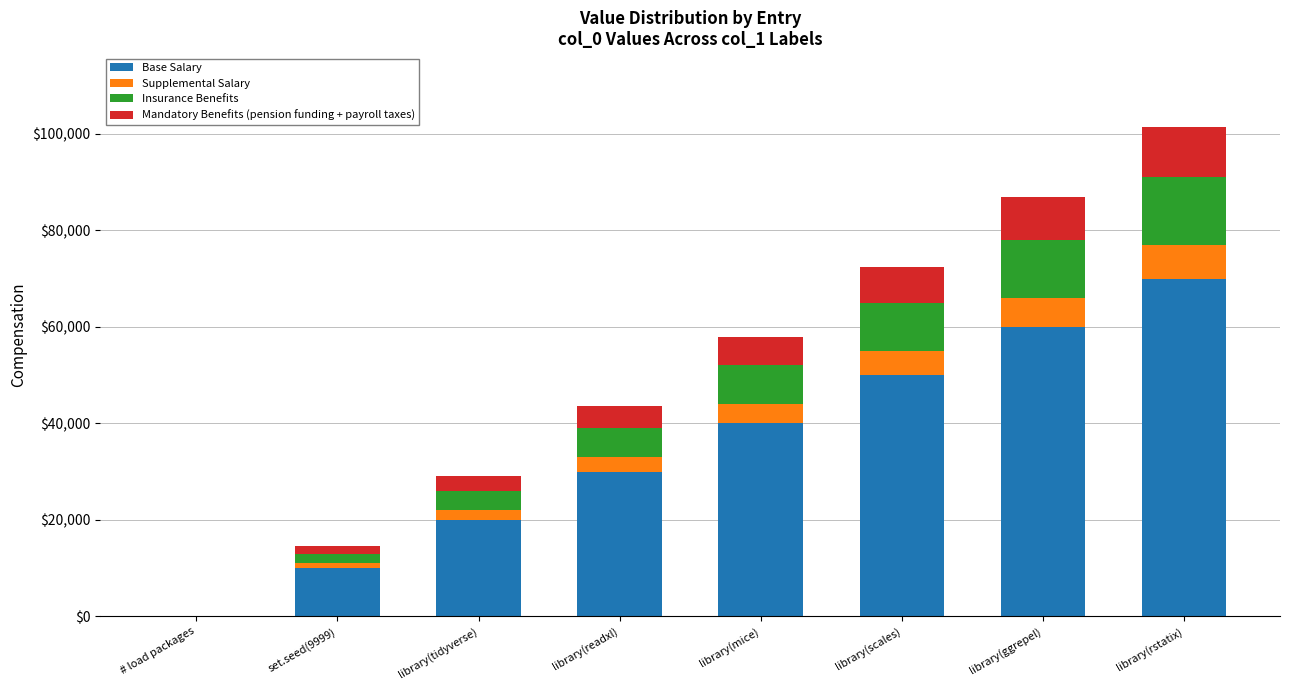

True or false: Base Salary has a value of 50000 at library(scales).

True